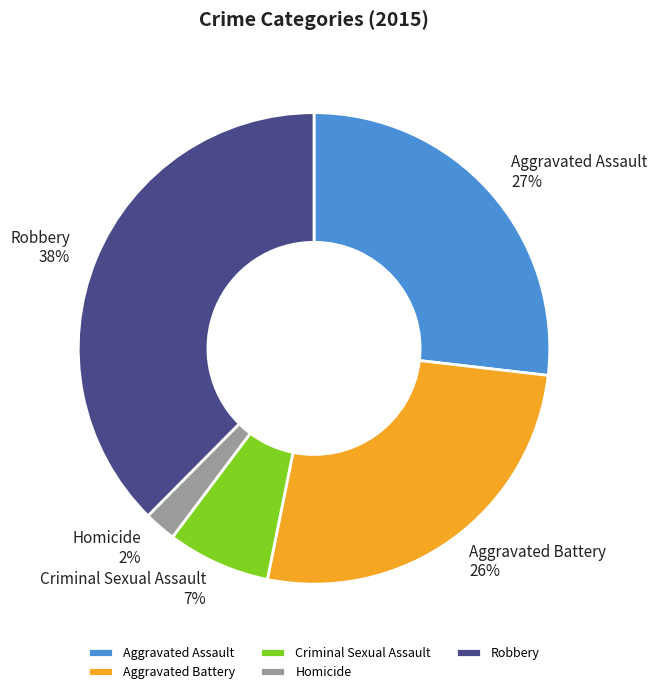

Between Criminal Sexual Assault and Aggravated Assault, which is larger?

Aggravated Assault